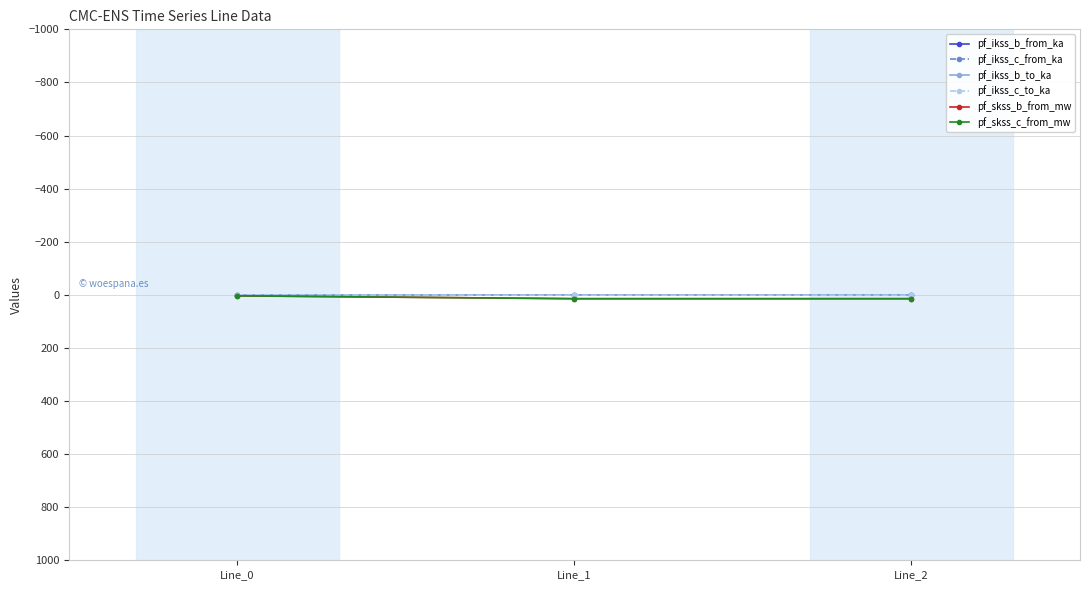

The pf_ikss_b_from_ka series shows 0.5 at Line_0. True or false?

False